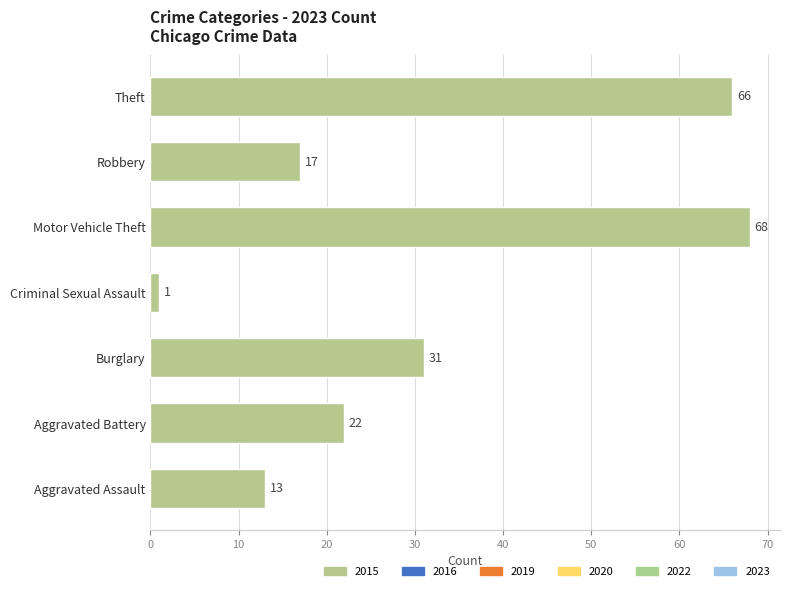

How many series are shown in this chart?

1